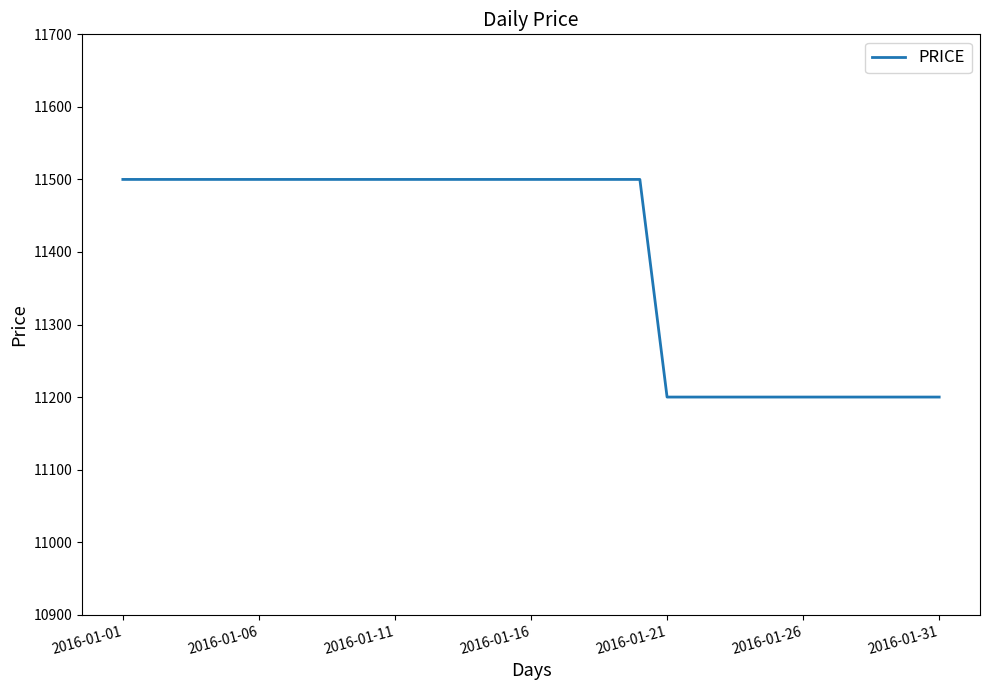

What is the difference between the maximum and minimum values?

300